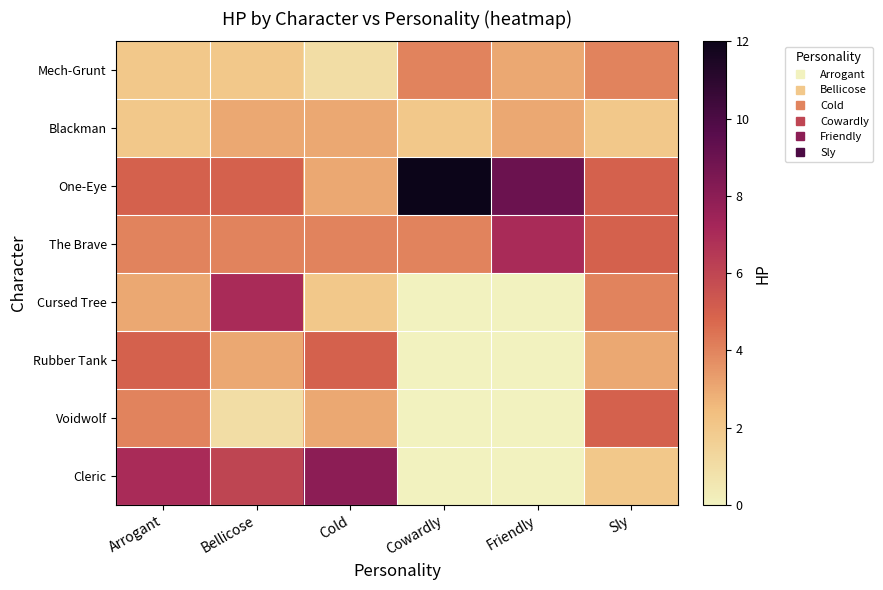

Reading left to right, extract all data points from this chart.

Mech-Grunt: Arrogant=2	Bellicose=2	Cold=1	Cowardly=4	Friendly=3	Sly=4
Blackman: Arrogant=2	Bellicose=3	Cold=3	Cowardly=2	Friendly=3	Sly=2
One-Eye: Arrogant=5	Bellicose=5	Cold=3	Cowardly=12	Friendly=9	Sly=5
The Brave: Arrogant=4	Bellicose=4	Cold=4	Cowardly=4	Friendly=7	Sly=5
Cursed Tree: Arrogant=3	Bellicose=7	Cold=2	Cowardly=0	Friendly=0	Sly=4
Rubber Tank: Arrogant=5	Bellicose=3	Cold=5	Cowardly=0	Friendly=0	Sly=3
Voidwolf: Arrogant=4	Bellicose=1	Cold=3	Cowardly=0	Friendly=0	Sly=5
Cleric: Arrogant=7	Bellicose=6	Cold=8	Cowardly=0	Friendly=0	Sly=2